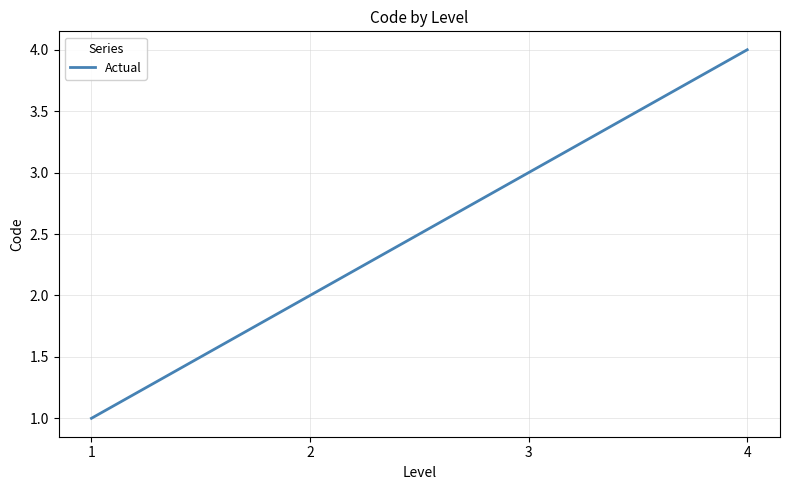

Approximately how many times larger is the value at 4 compared to 3?

1.3